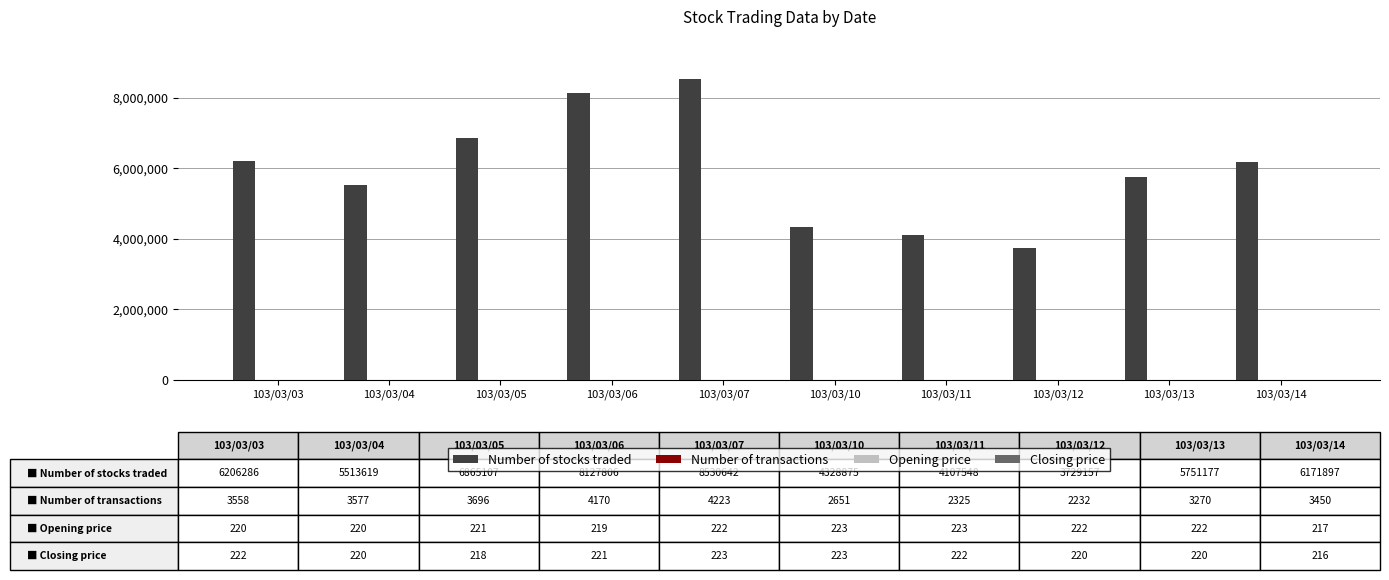

Which category has the highest value across all series?

103/03/07